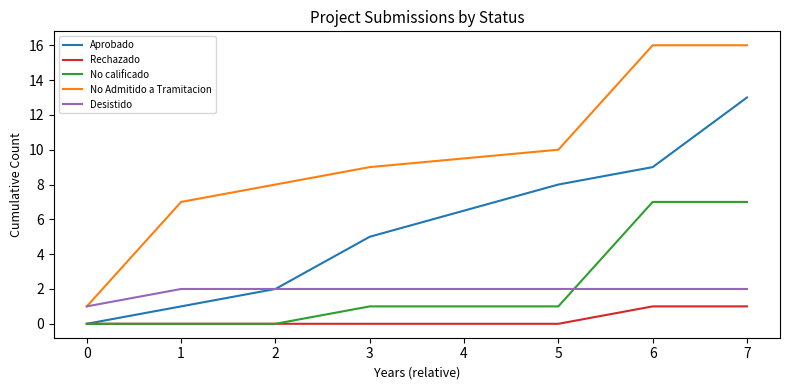

What is the highest value of the Aprobado series?

13